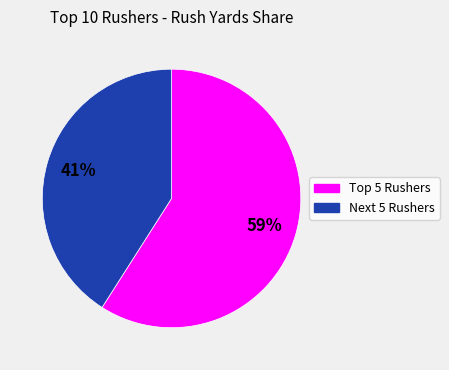

To the nearest percent, what is the difference between the largest and smallest slice percentages?

18%